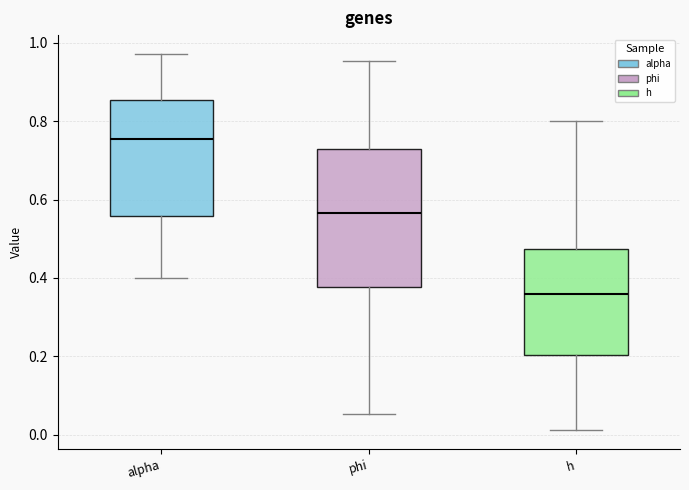

Where does the median line of the box for h sit on the y-axis? The values are not printed on the chart, so give them approximately, as read against the axis.

0.36